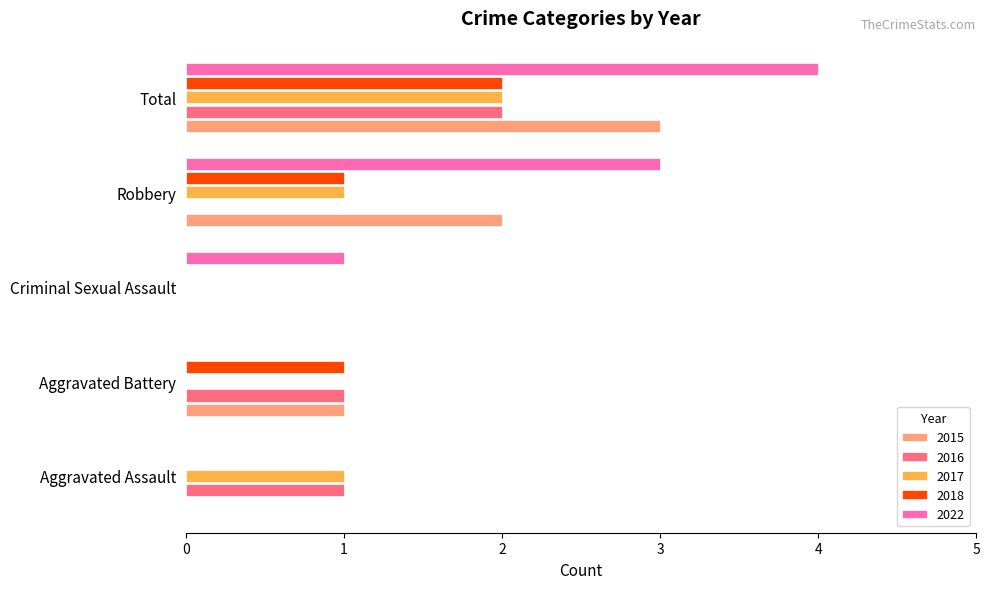

What is the total value across all series at Aggravated Assault?

2